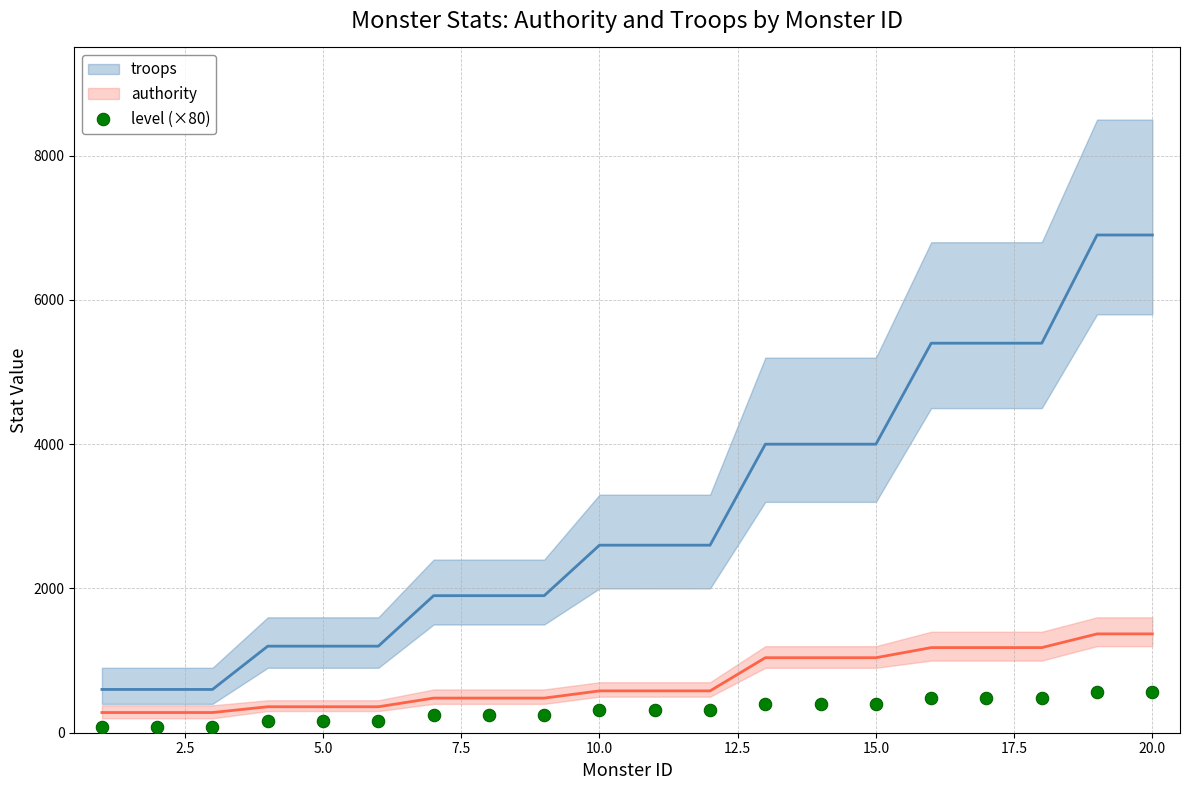

What is the range of X values (max minus min)?

19